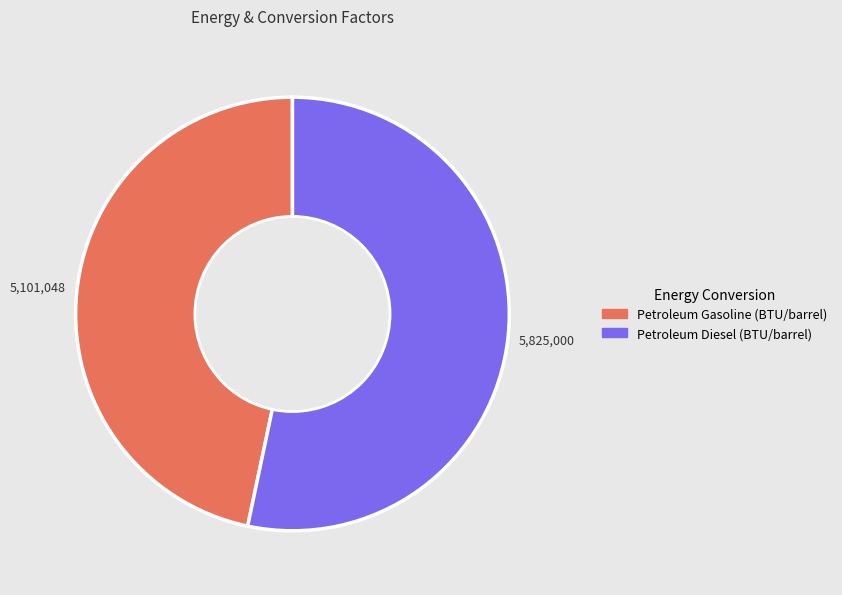

Is the sum of Petroleum Diesel (BTU/barrel) and Petroleum Gasoline (BTU/barrel) greater than half?

Yes